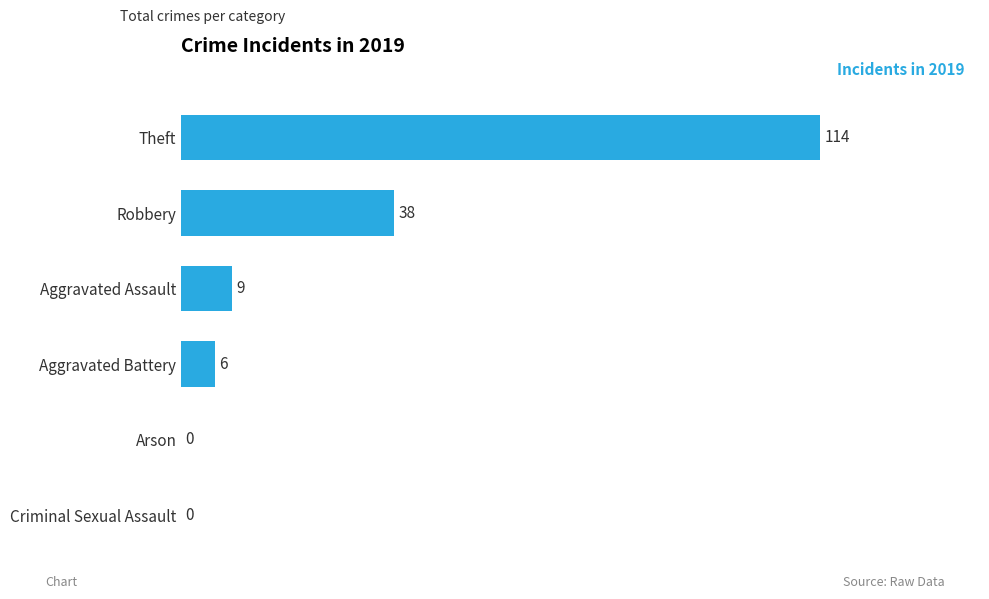

Count the number of categories in the chart.

6